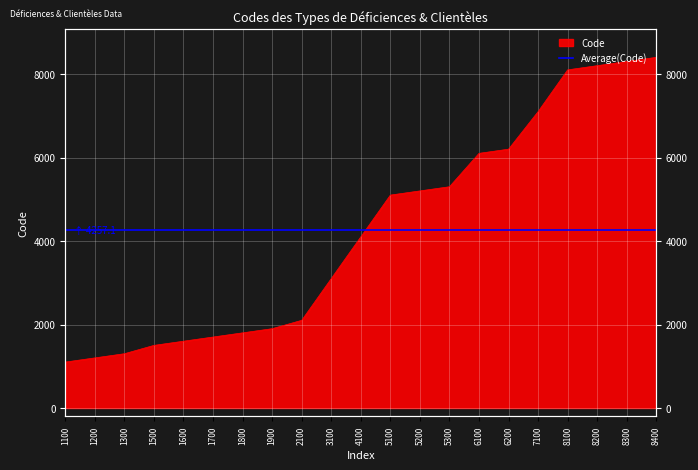

The value at 4100 is 2827. True or false?

False